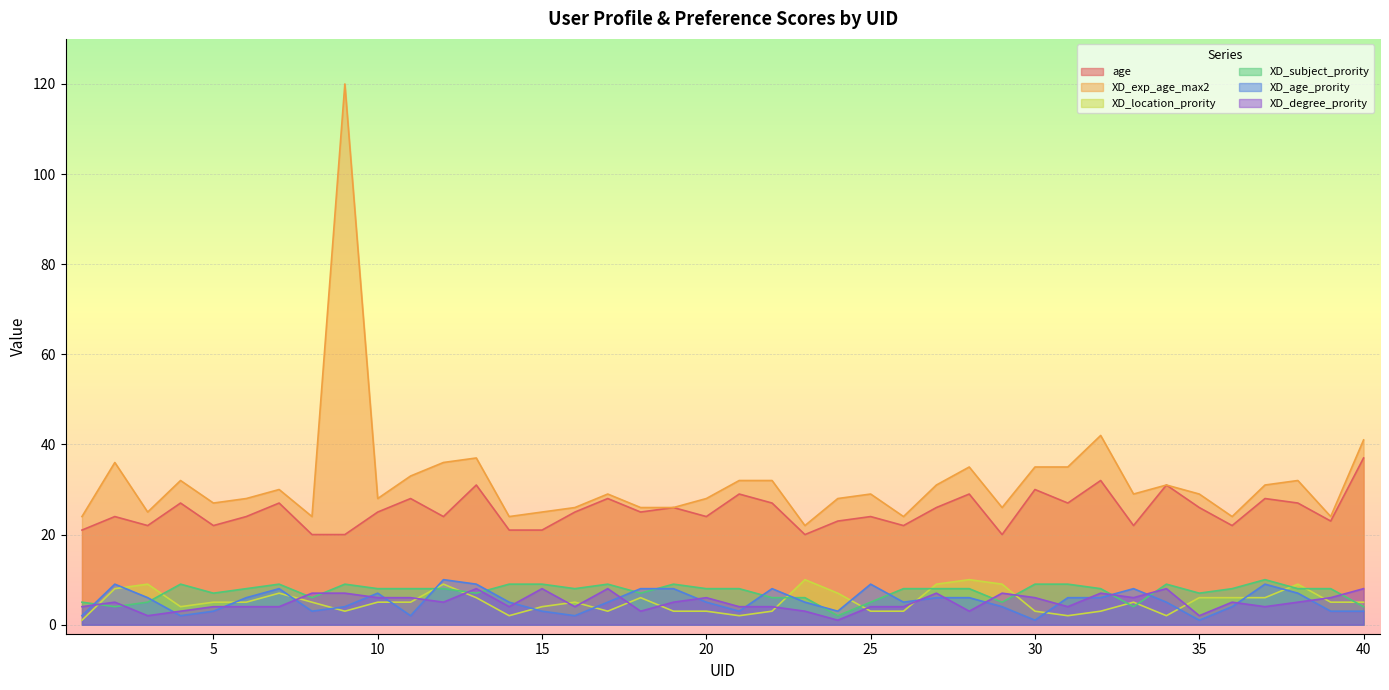

How many values in the XD_exp_age_max2 series are below 29?

18